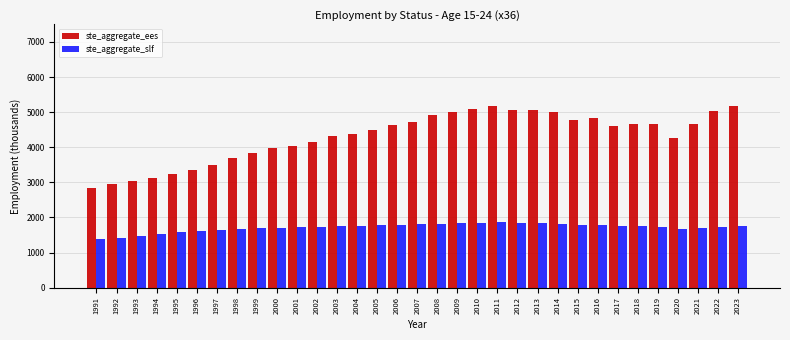

Which series has the widest spread of values?

ste_aggregate_ees